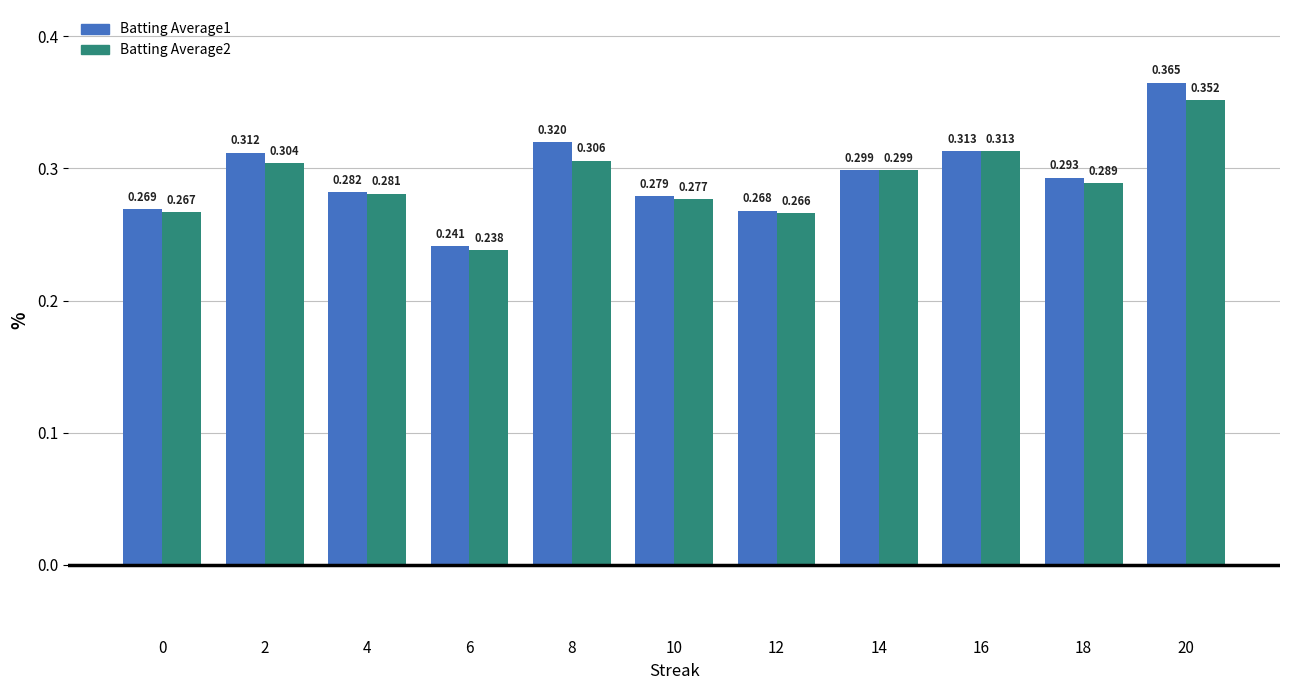

Which category has the highest value in the Batting Average2 series?

20